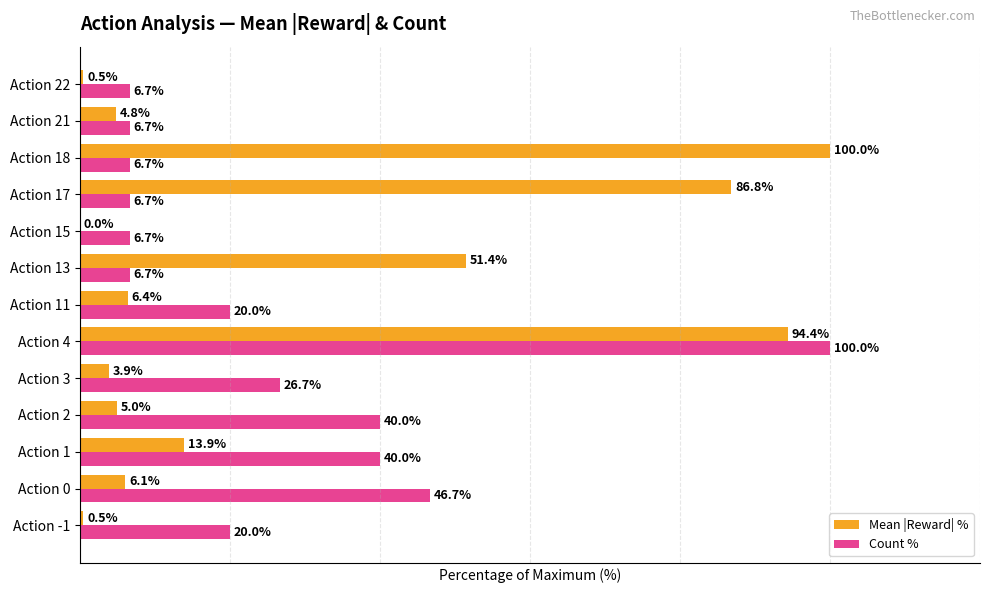

Which series changed the most between Action 2 and Action 18?

Mean |Reward| %